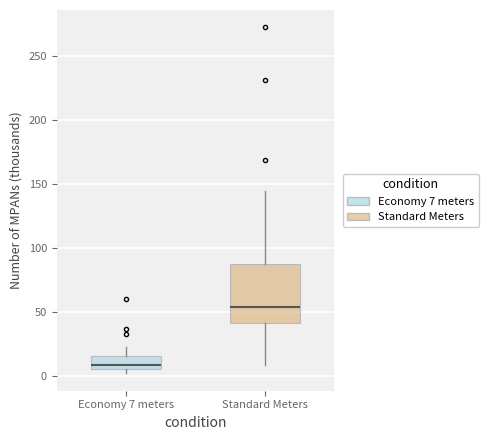

Reading left to right, read every box against the y-axis: the position of its median line, the range the box covers, and the ends of its whiskers. The values are not printed on the chart, so give them approximately, as read against the axis.

Economy 7 meters: median 10, box 5 to 15, whiskers 0 to 25
Standard Meters: median 55, box 40 to 90, whiskers 10 to 145